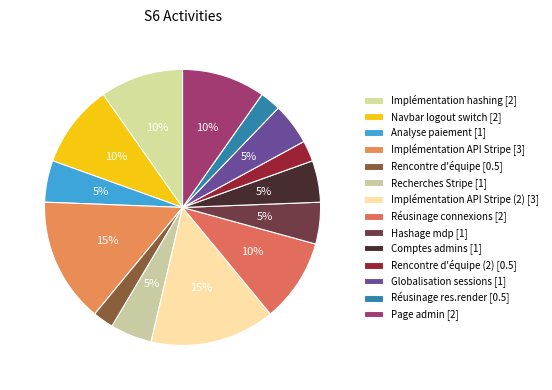

Count the number of slices in the pie.

14